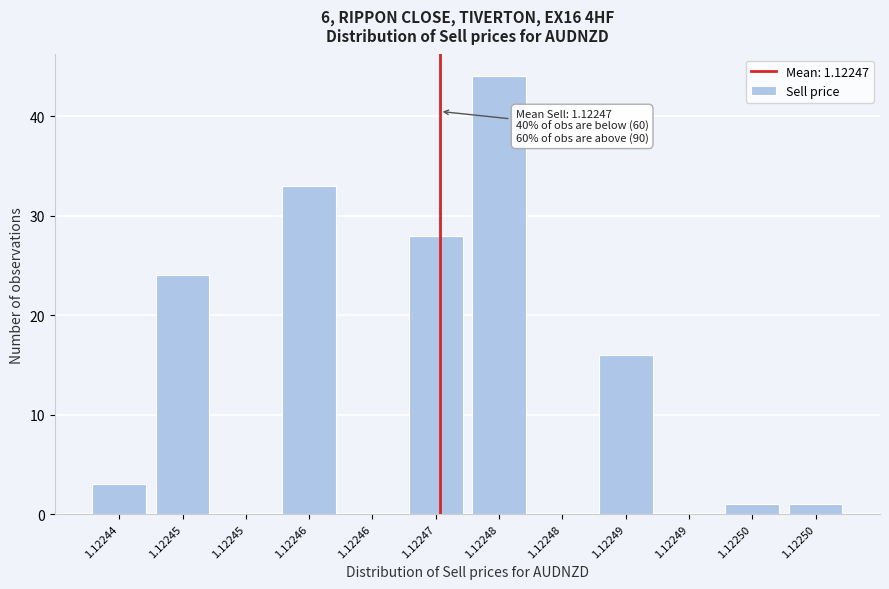

Count the number of data series in this chart.

1